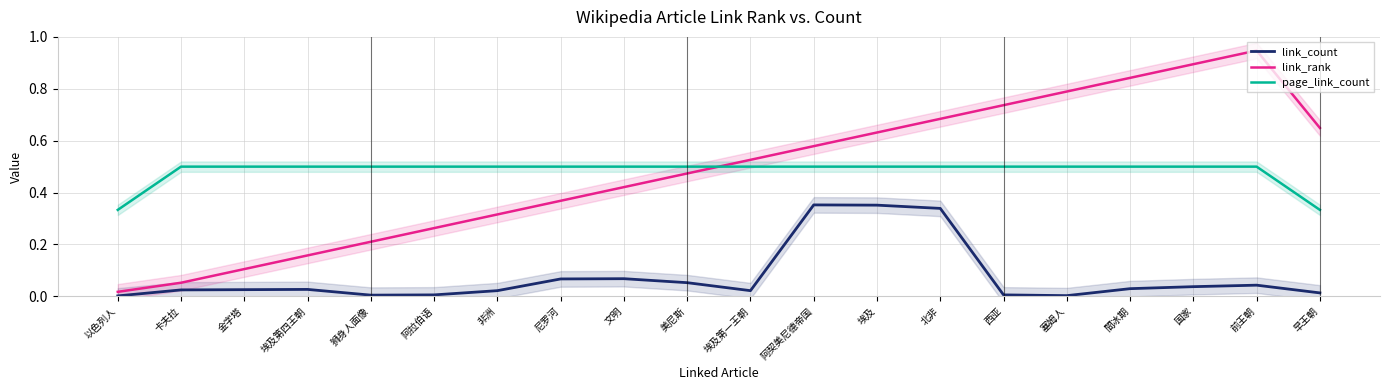

At which label does link_rank reach its minimum?

以色列人